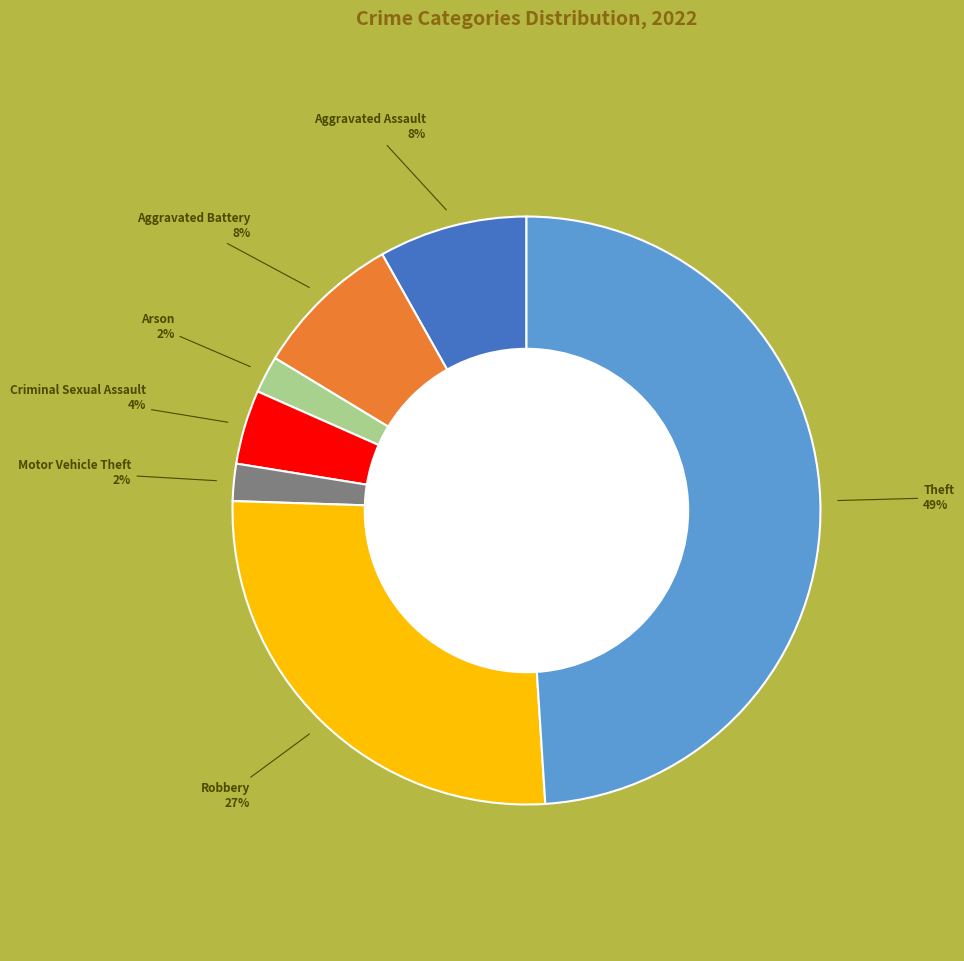

Does any single category account for the majority?

No